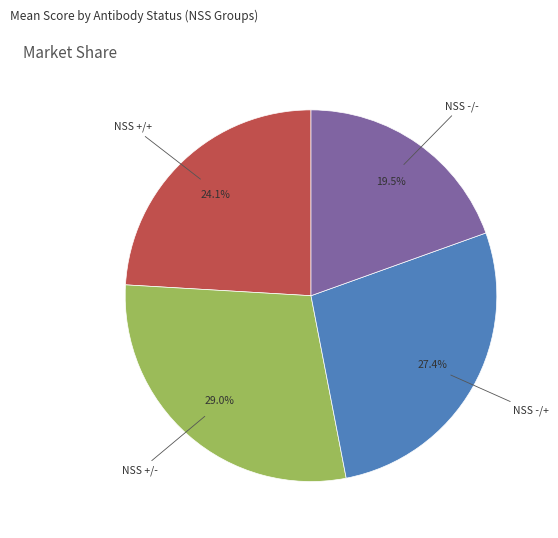

Is there any slice that represents more than half of the pie?

No